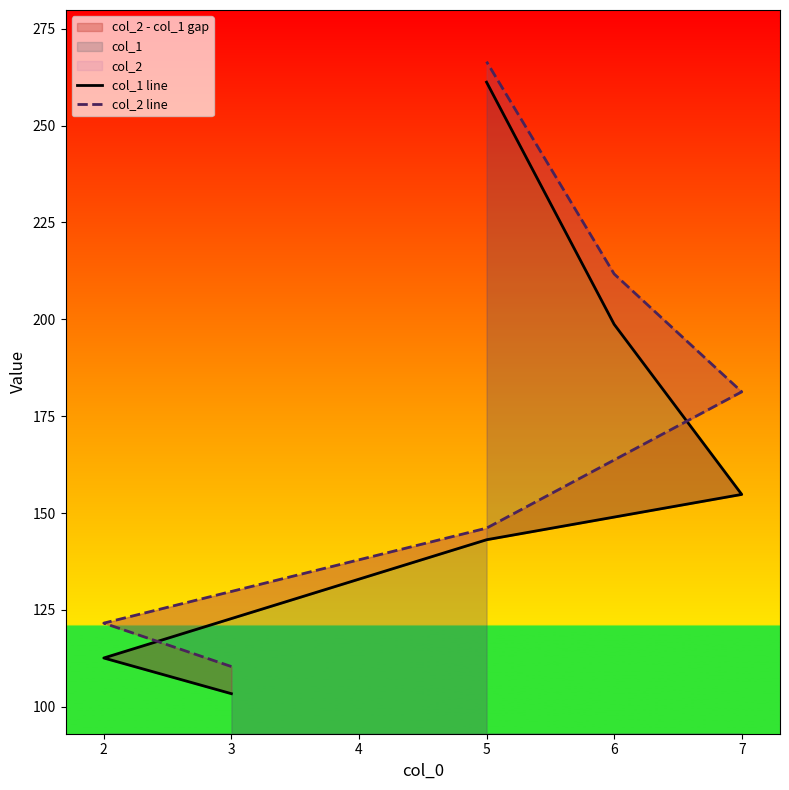

The value of col_1 line at 3 is 103.4. True or false?

True